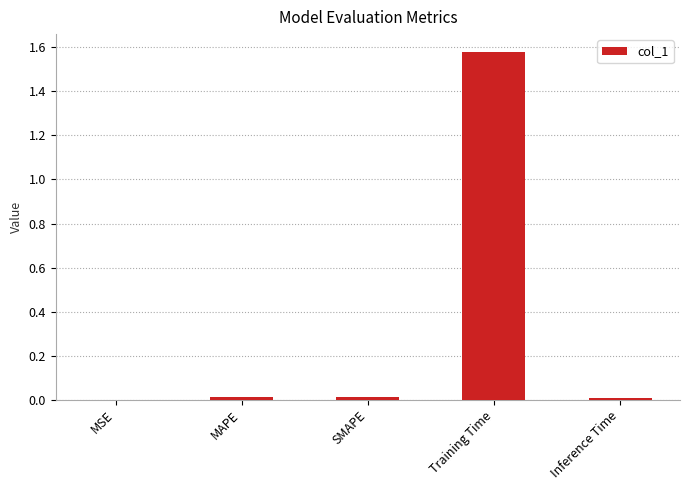

Is it true that the value at Training Time is 2.1?

False